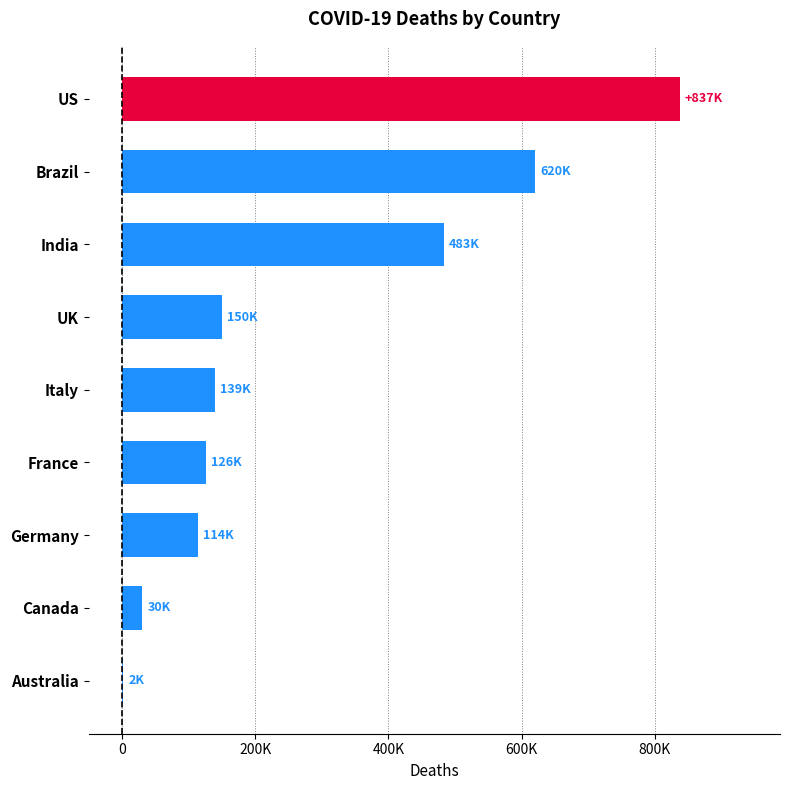

Are the bars horizontal?

Yes